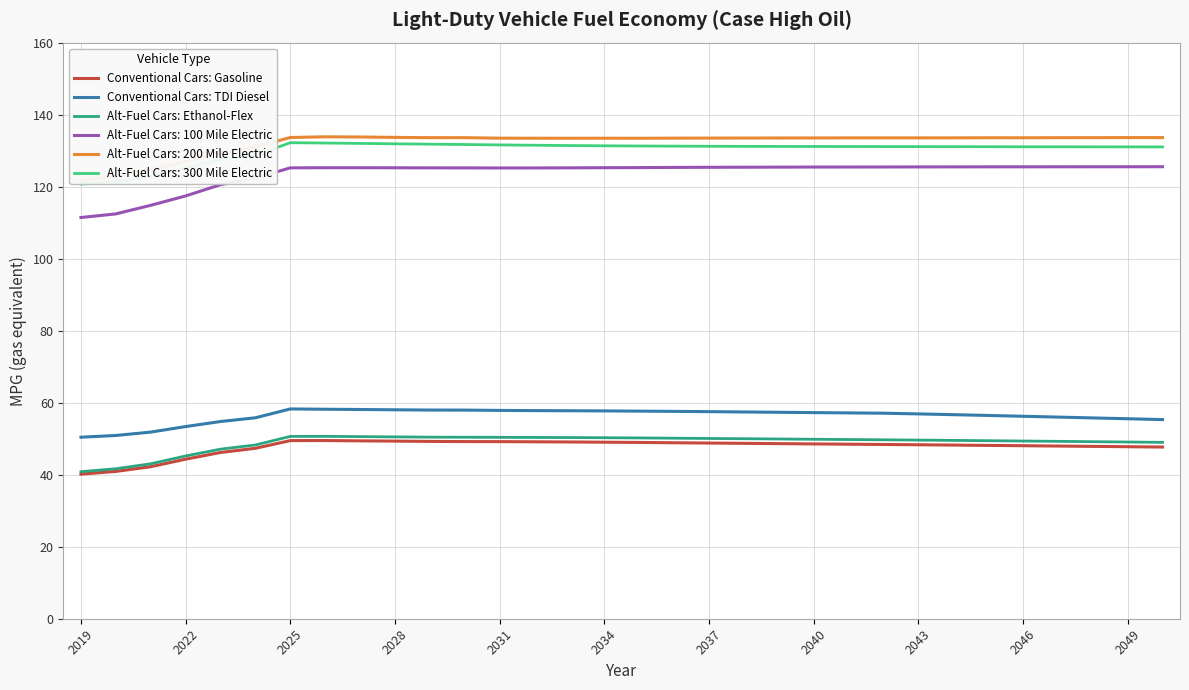

What is the lowest value of the Conventional Cars: TDI Diesel series?

50.4